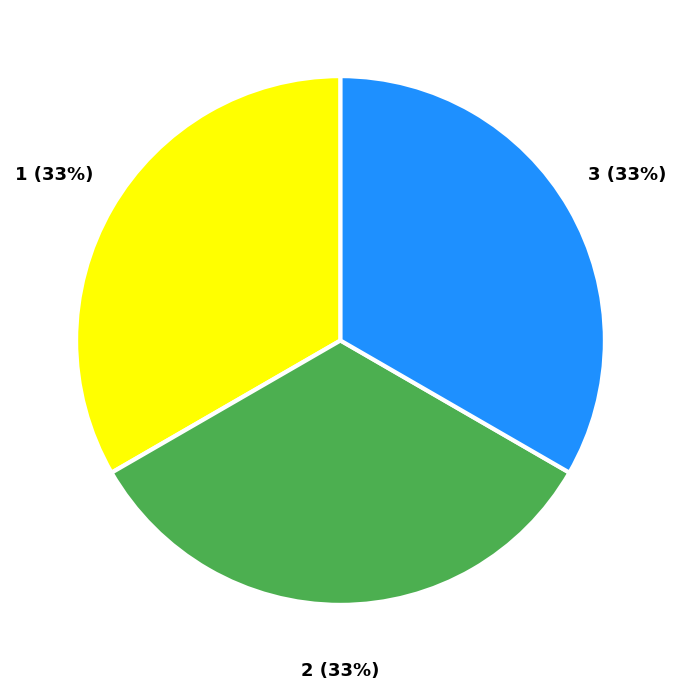

To the nearest percent, what is the average slice percentage?

33%